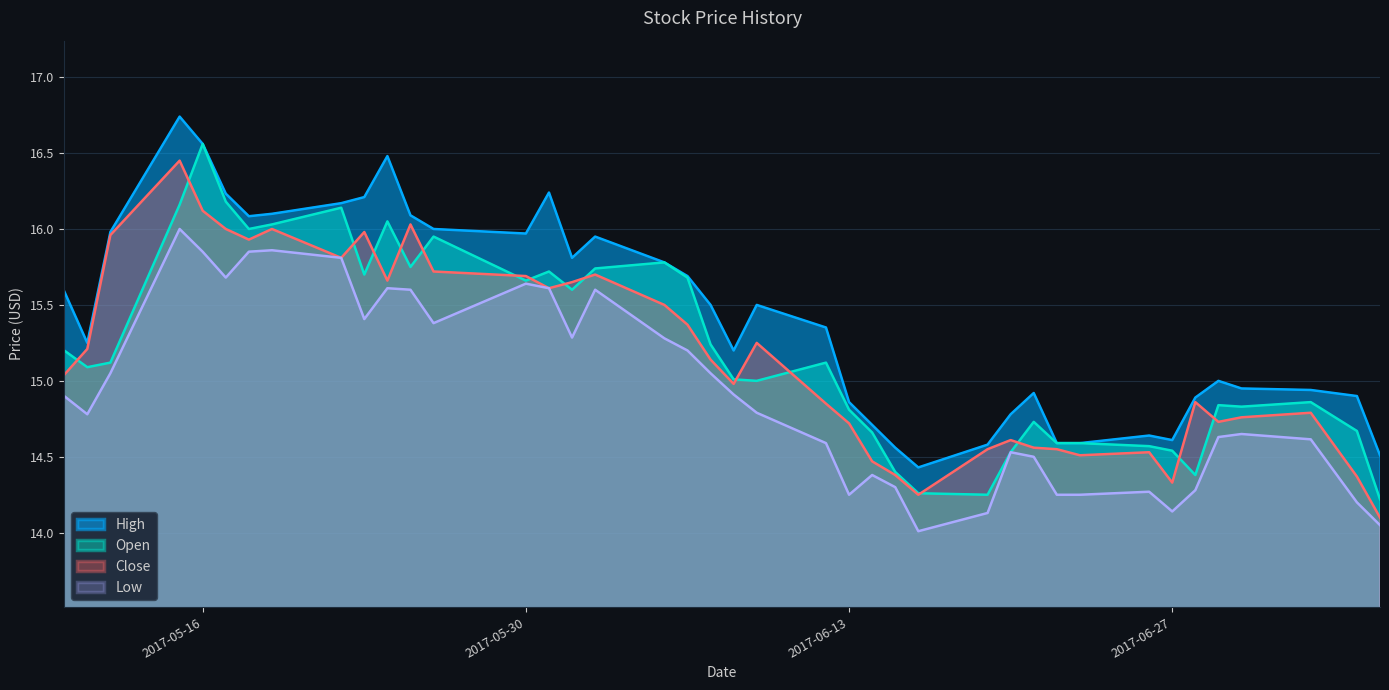

Reading left to right, extract all data points from this chart.

High: 15.6	15.2	16.0	16.7	16.6	16.2	16.1	16.1	16.2	16.2	16.5	16.1	16.0	16.0	16.2	15.8	15.9	15.8	15.7	15.5	15.2	15.5	15.4	14.9	14.7	14.6	14.4	14.6	14.8	14.9	14.6	14.6	14.6	14.6	14.9	15.0	14.9	14.9	14.9	14.5
Open: 15.2	15.1	15.1	16.2	16.6	16.2	16.0	16.0	16.1	15.7	16.1	15.8	15.9	15.7	15.7	15.6	15.7	15.8	15.7	15.2	15.0	15.0	15.1	14.8	14.7	14.4	14.3	14.2	14.5	14.7	14.6	14.6	14.6	14.5	14.4	14.8	14.8	14.9	14.7	14.2
Close: 15.0	15.2	16.0	16.4	16.1	16.0	15.9	16.0	15.8	16.0	15.7	16.0	15.7	15.7	15.6	15.7	15.7	15.5	15.4	15.1	15.0	15.2	14.8	14.7	14.5	14.4	14.2	14.6	14.6	14.6	14.6	14.5	14.5	14.3	14.9	14.7	14.8	14.8	14.4	14.1
Low: 14.9	14.8	15.1	16.0	15.8	15.7	15.9	15.9	15.8	15.4	15.6	15.6	15.4	15.6	15.6	15.3	15.6	15.3	15.2	15.1	14.9	14.8	14.6	14.2	14.4	14.3	14.0	14.1	14.5	14.5	14.2	14.2	14.3	14.1	14.3	14.6	14.7	14.6	14.2	14.1